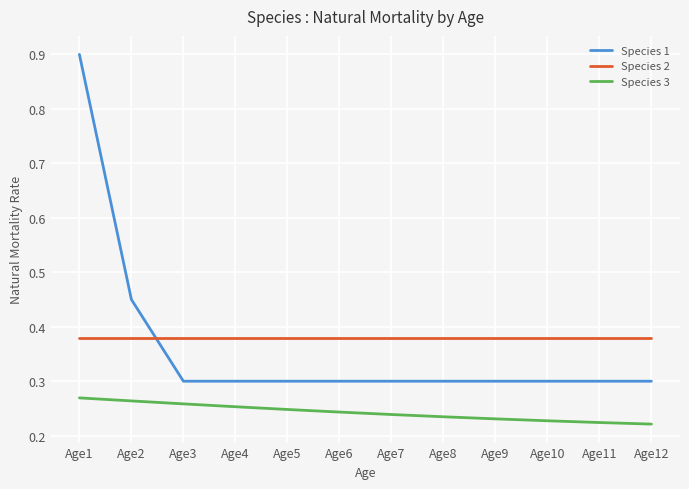

Does the chart display data point markers on the line(s)?

No